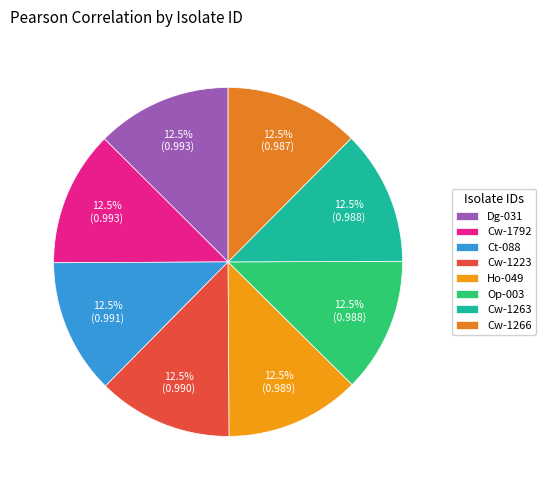

How much of the chart is everything except Dg-031?

87.5%